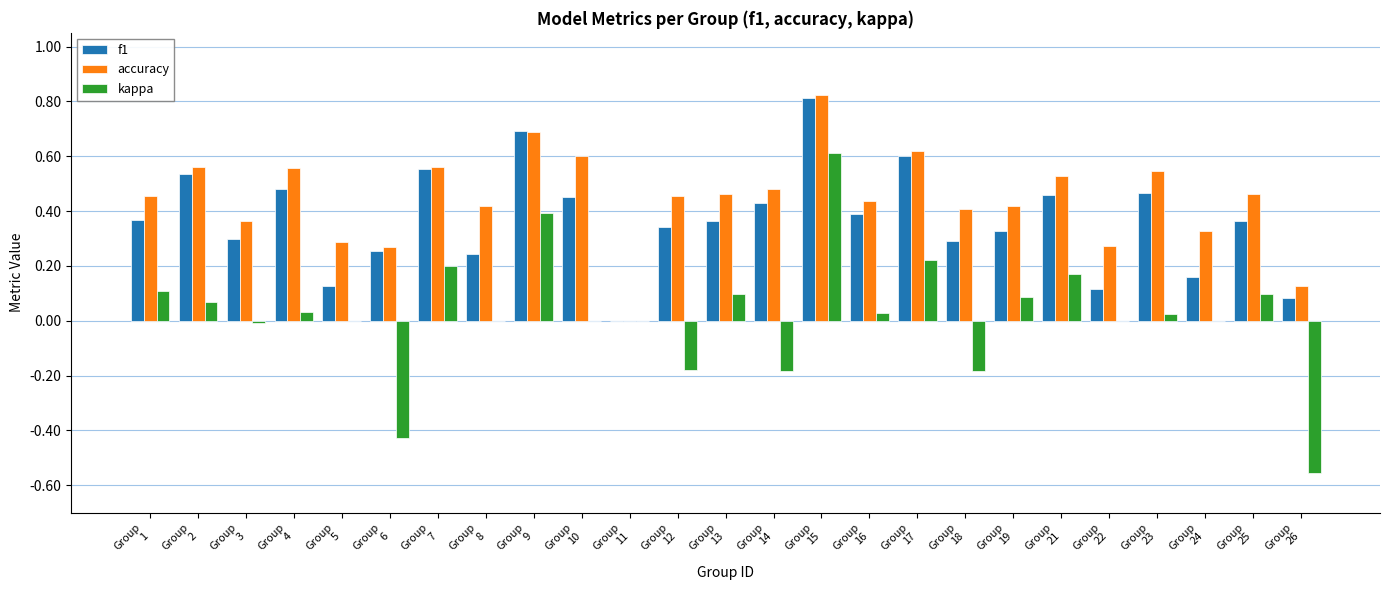

Which series has the largest total across all categories?

accuracy